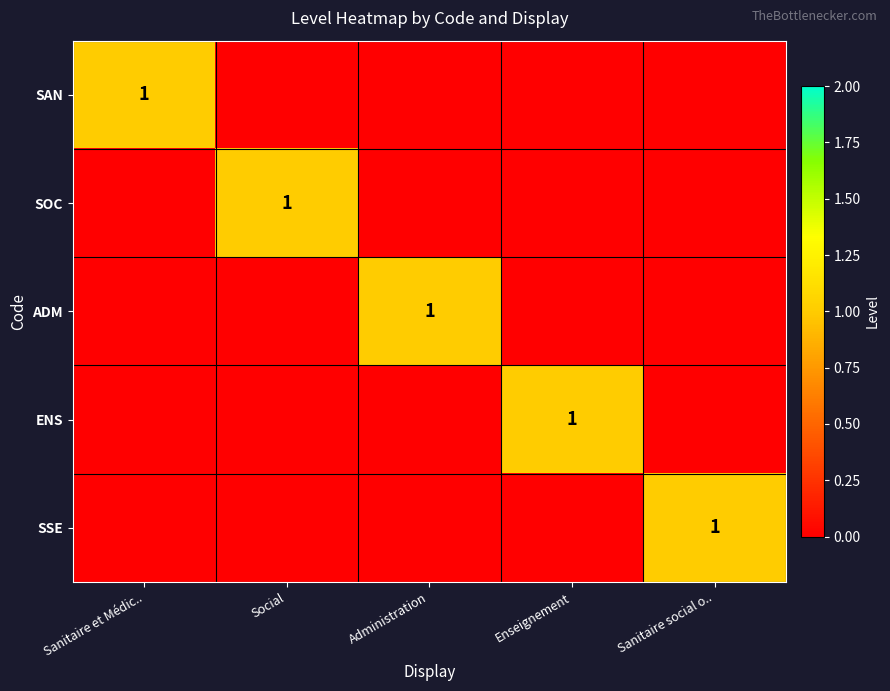

Is it true that ADM equals 1 at Administration?

True